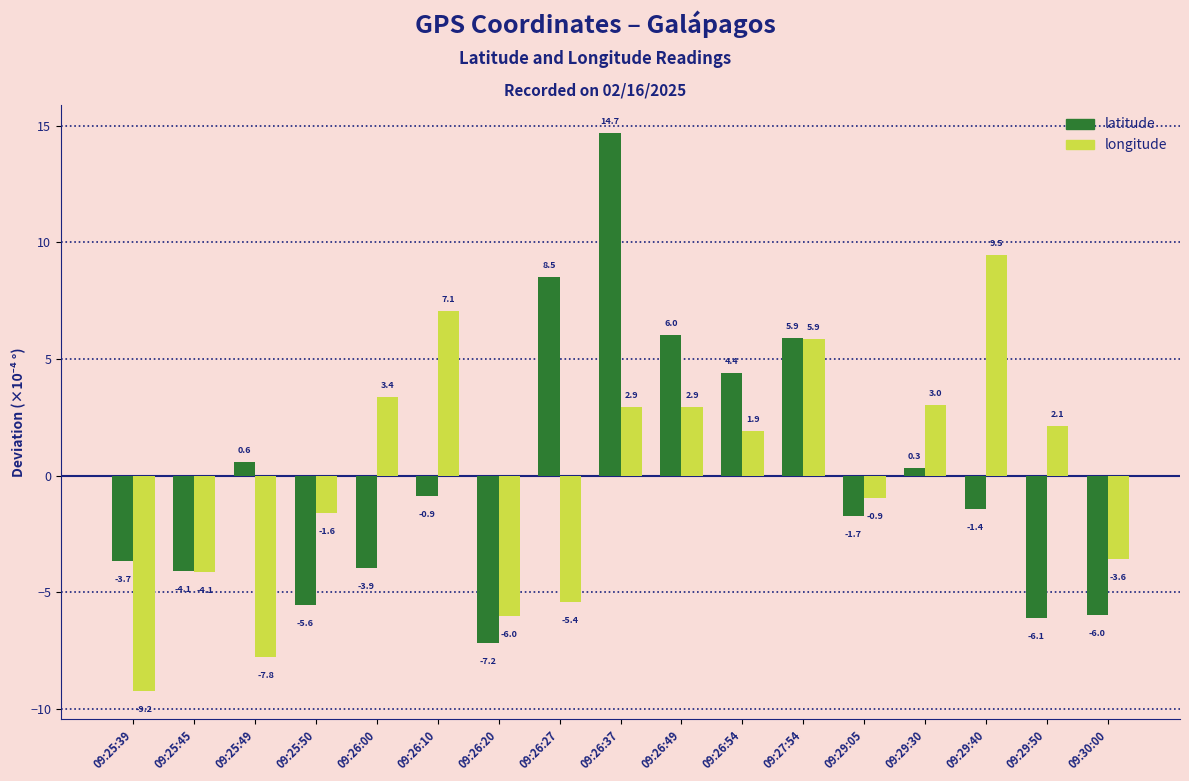

What is the value of the latitude bar at the 16th from the left?

-6.1